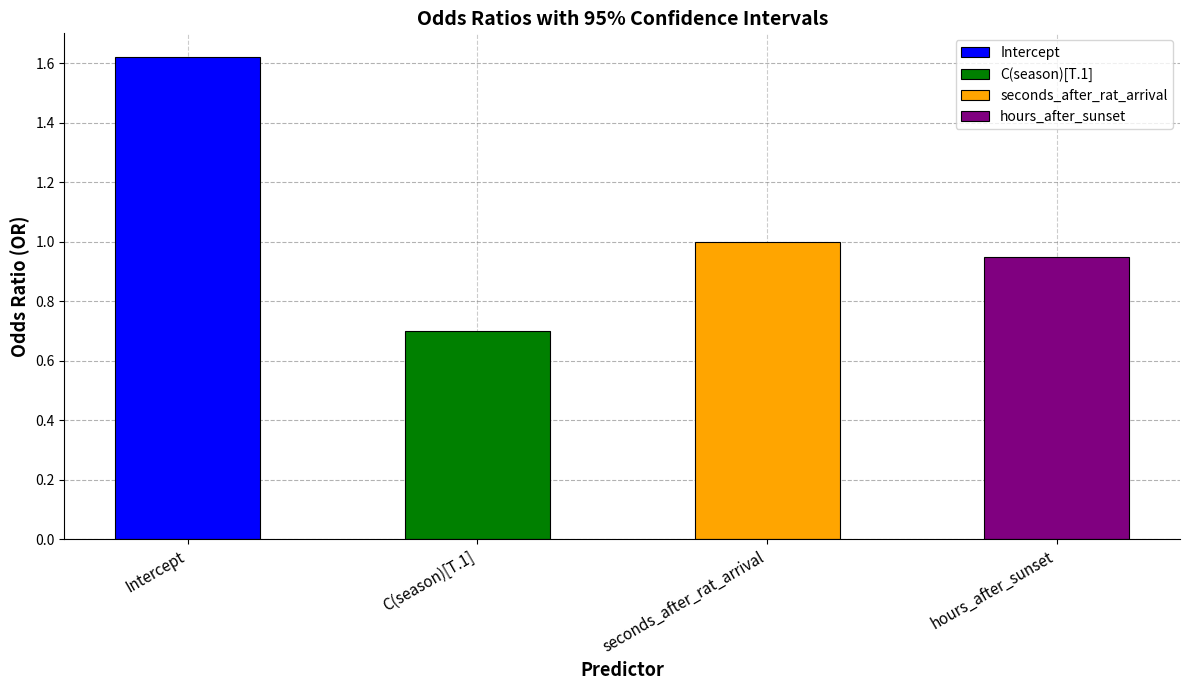

What is the greatest value displayed?

1.6